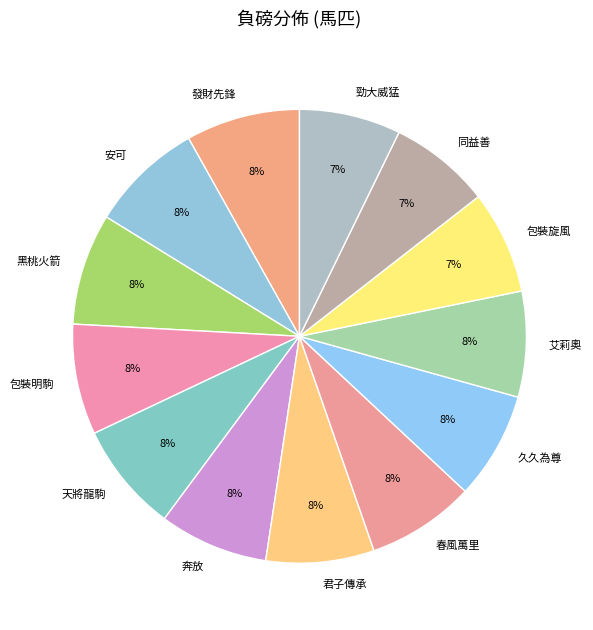

Combined, do 包裝旋風 and 包裝明駒 account for over 50%?

No